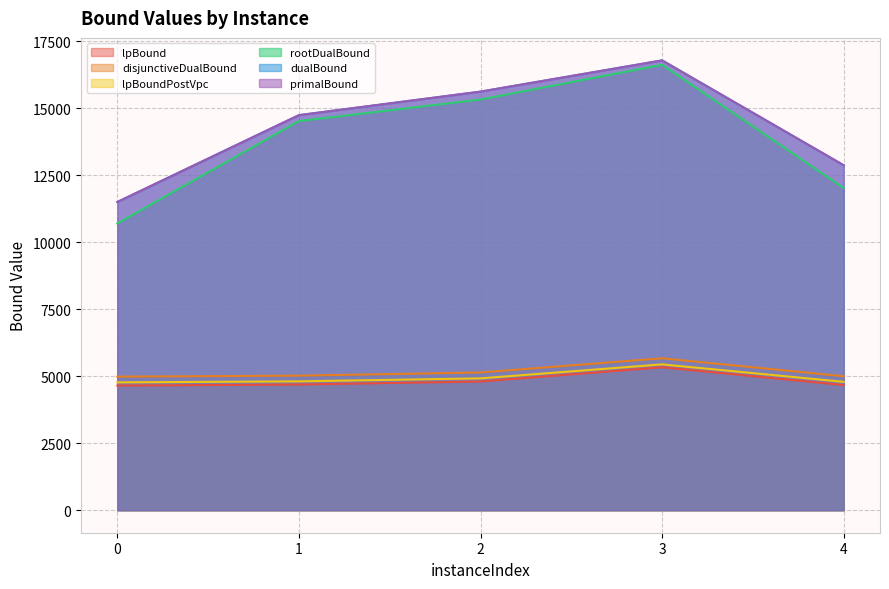

How many values in the lpBound series exceed 4690?

3